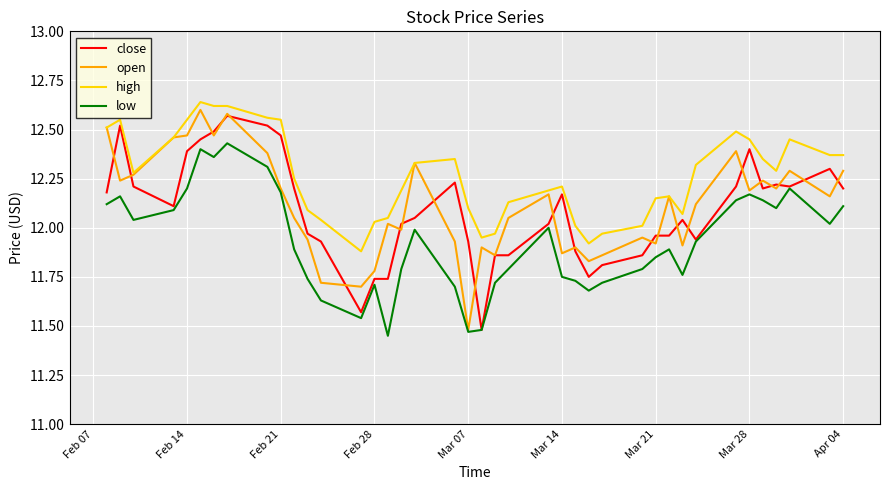

True or false: high and low intersect in this chart.

False